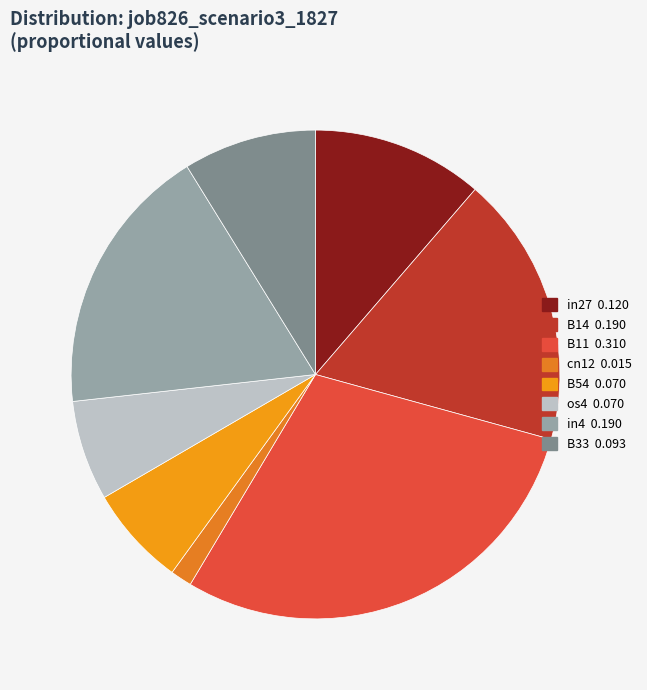

Count the number of slices in the pie.

8